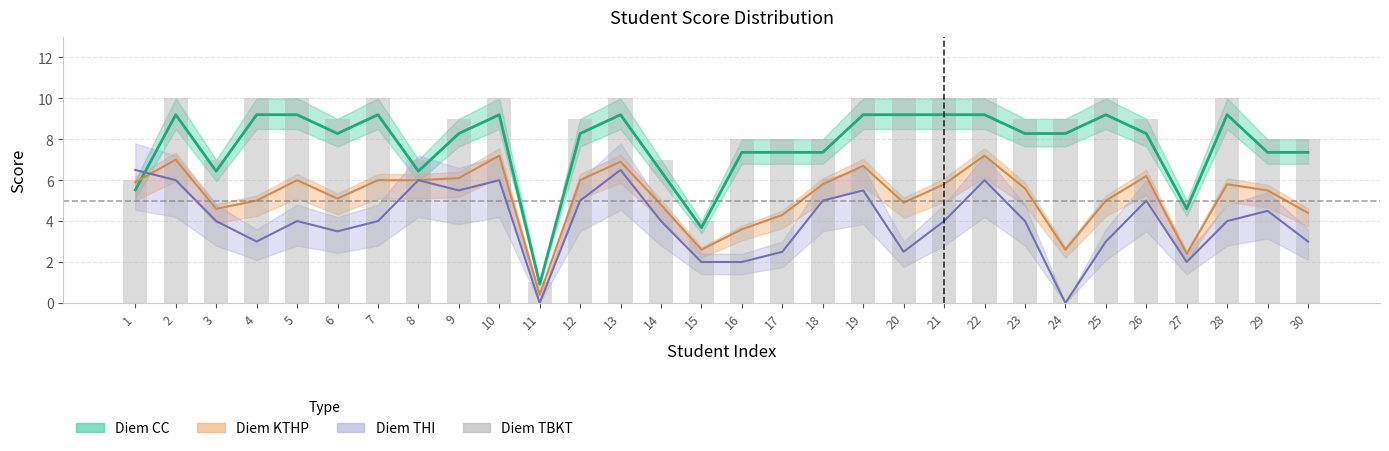

Count the number of values greater than 9.

12